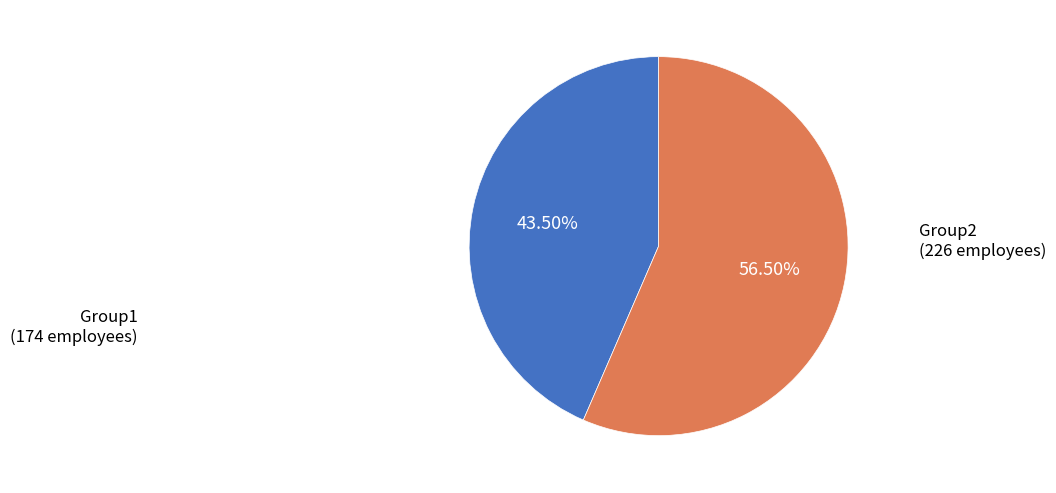

Does Group2 account for over 50% of the chart?

Yes